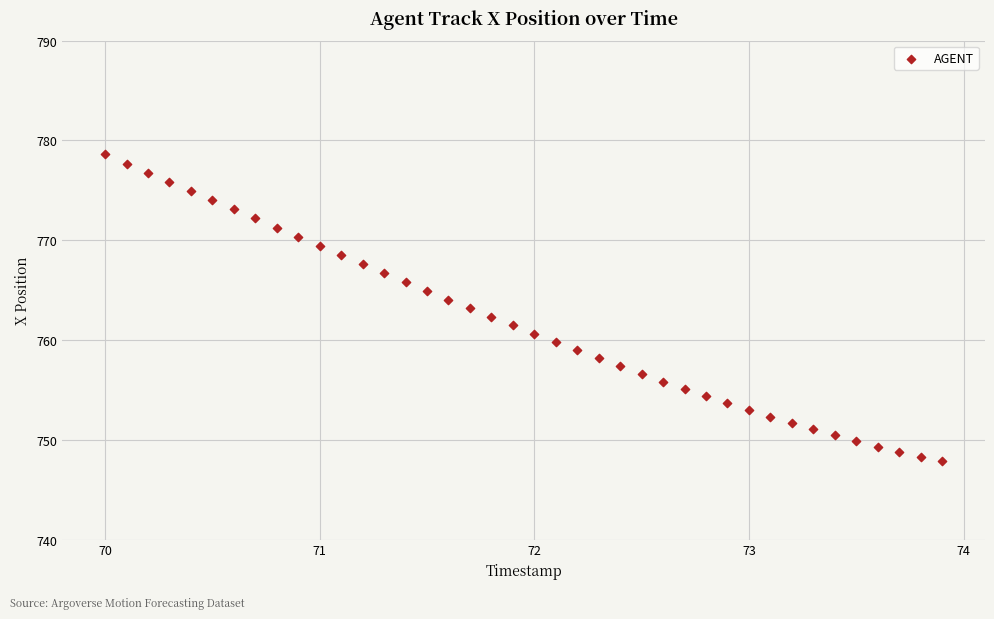

What is the range of Y values (max minus min)?

30.8